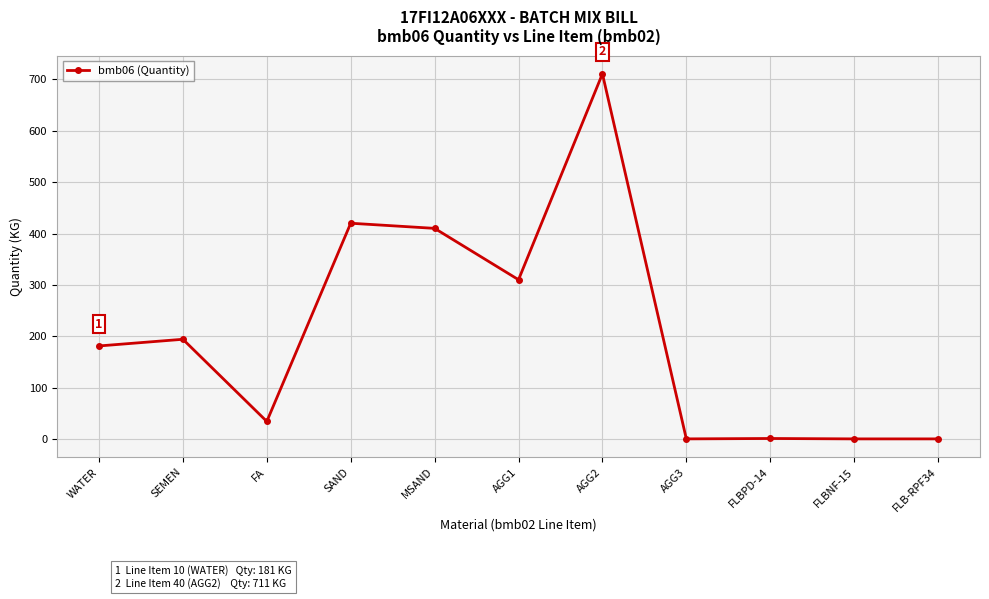

What is the approximate value at SEMEN?

194.0